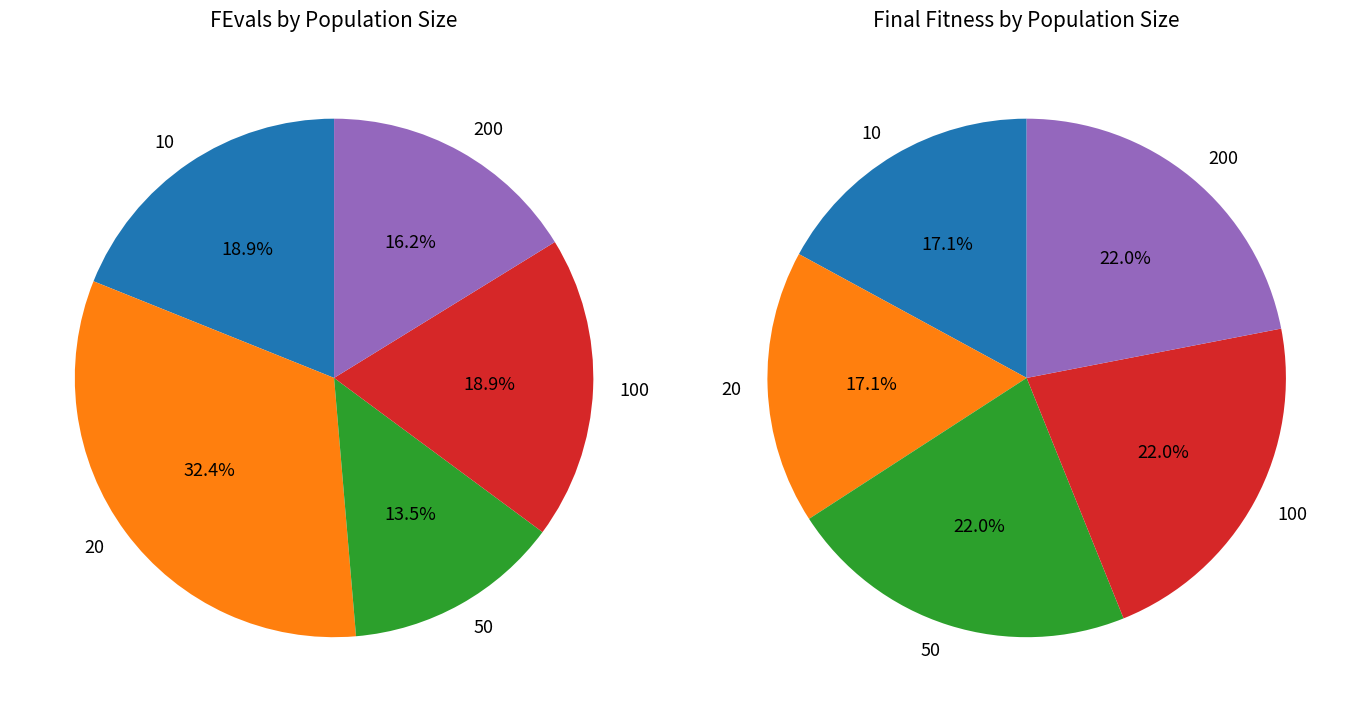

To the nearest percent, what portion does 200 represent?

22%